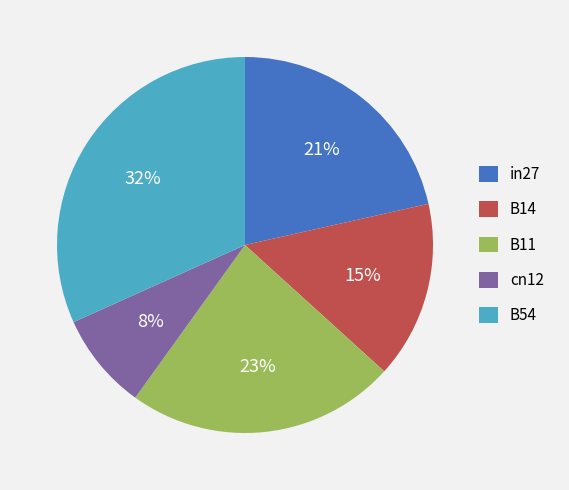

Between B54 and in27, which is larger?

B54